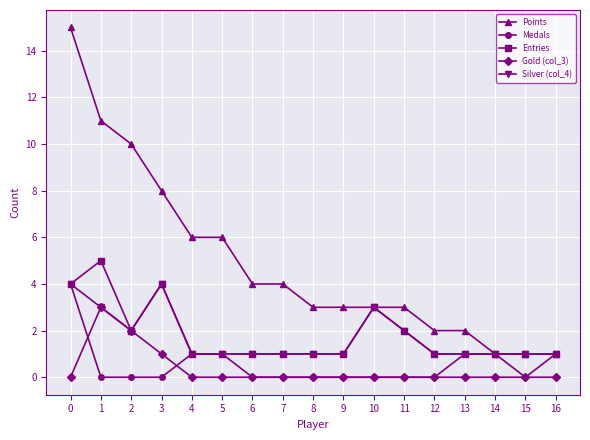

How many series are shown in this chart?

5